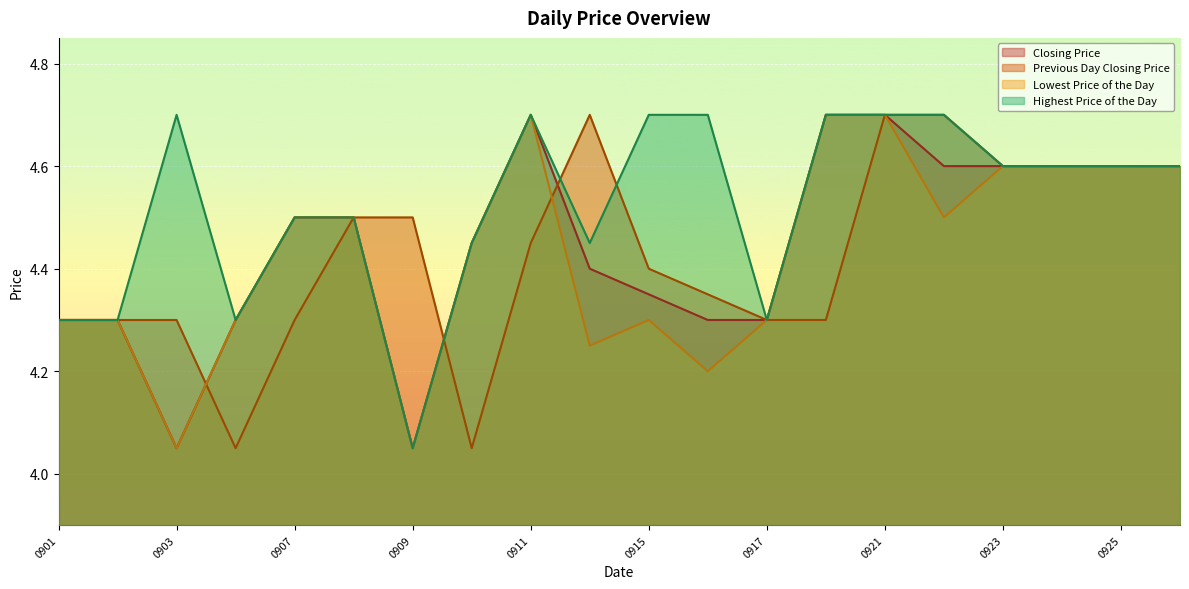

What is the greatest value displayed?

4.7